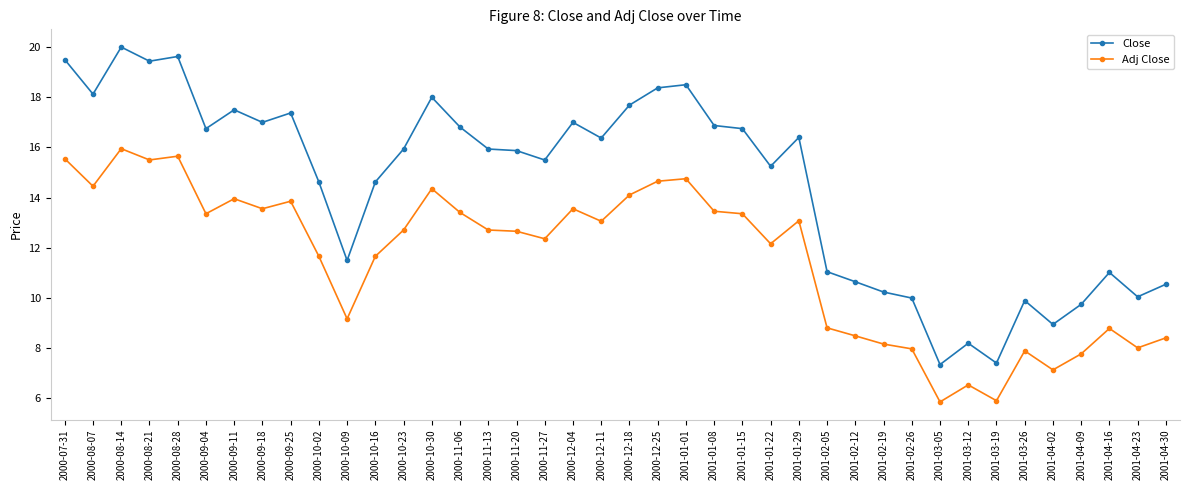

What is the label of the 20th point from the right?

2000-12-18